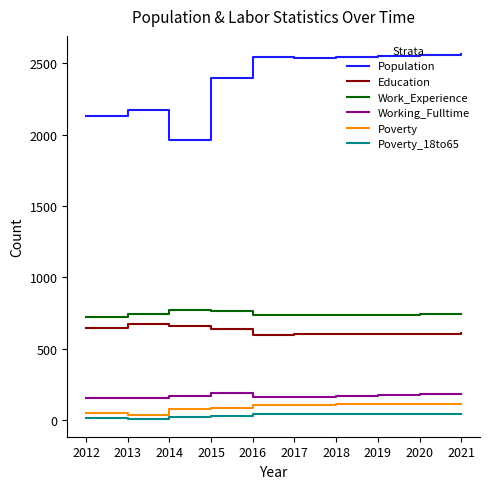

Which series has the largest total across all categories?

Population